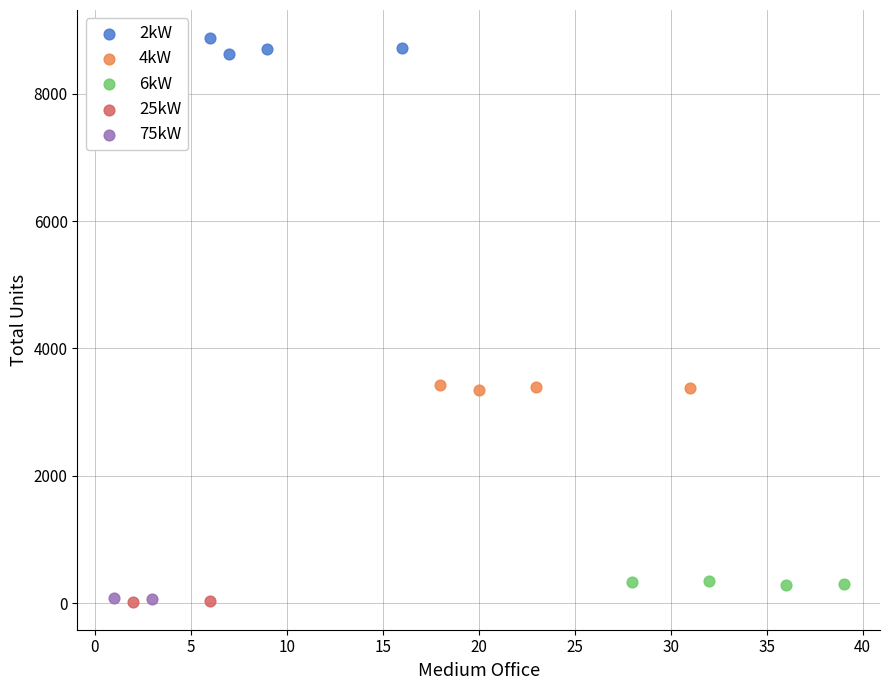

Which series has the largest Y range (max minus min)?

2kW